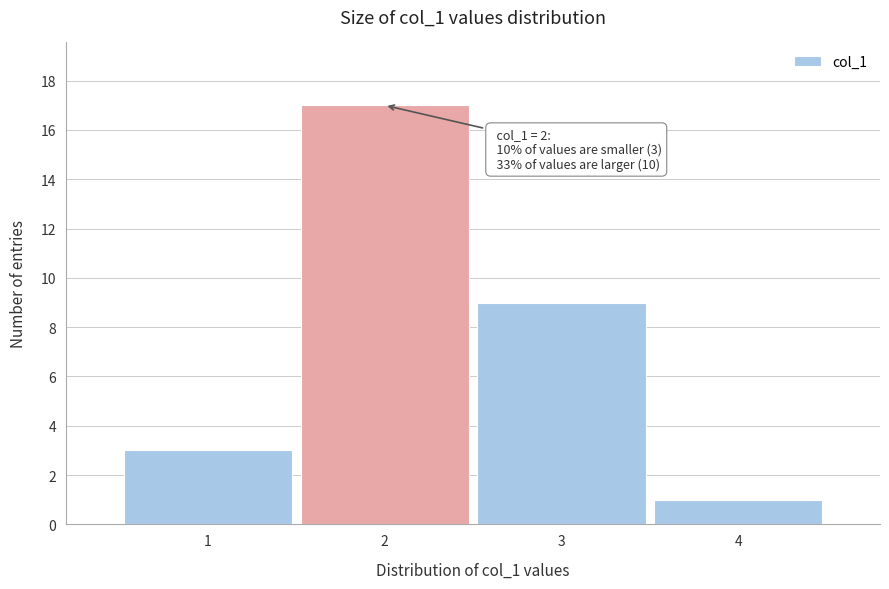

Which range on the x-axis has the tallest bar?

1.5 to 2.5